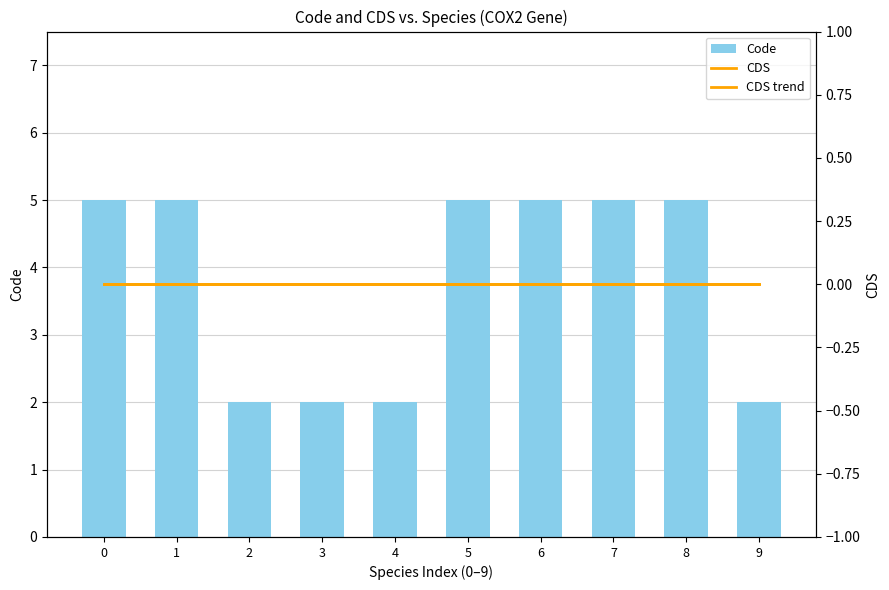

Count the Code values in the range 2 to 5.

10